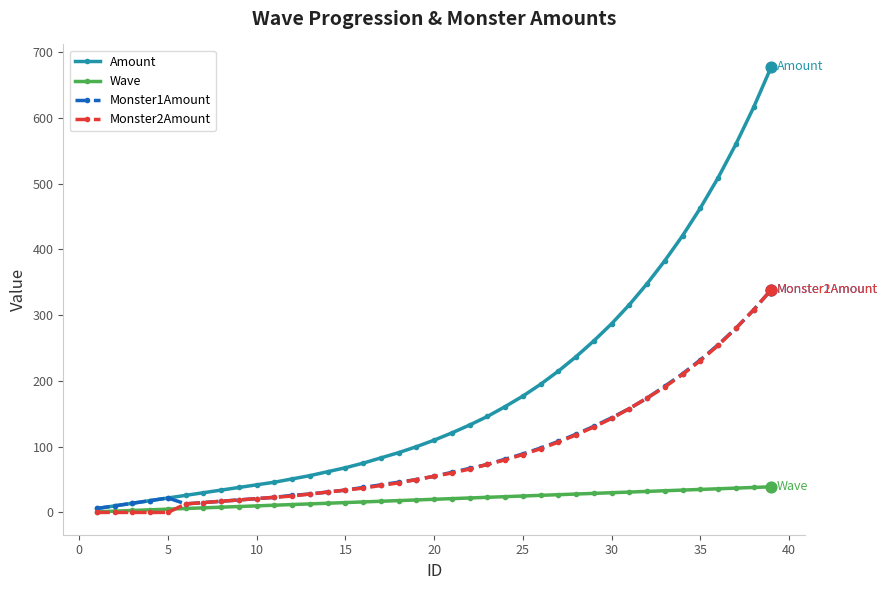

Which series has the largest total across all categories?

Amount